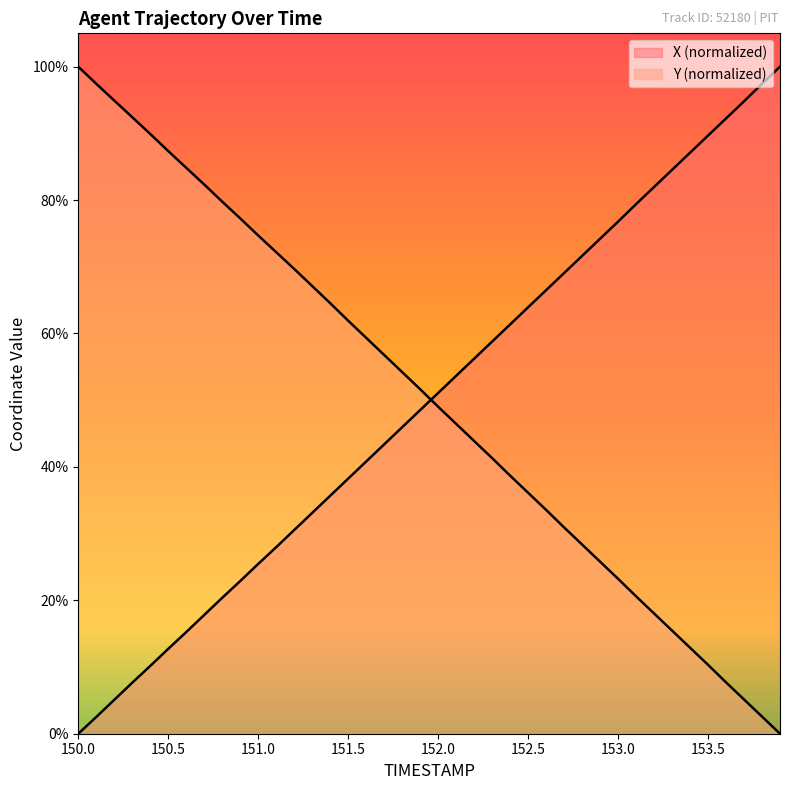

True or false: X and Y cross at least once.

True